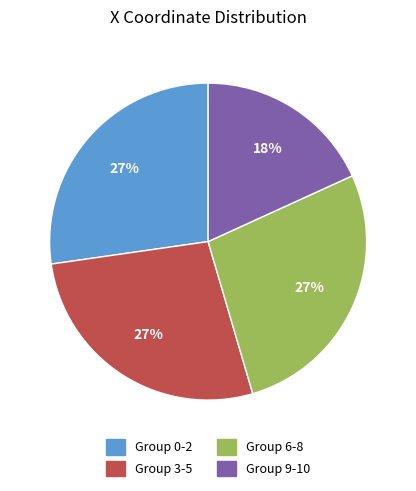

To the nearest percent, what is the average slice percentage?

25%